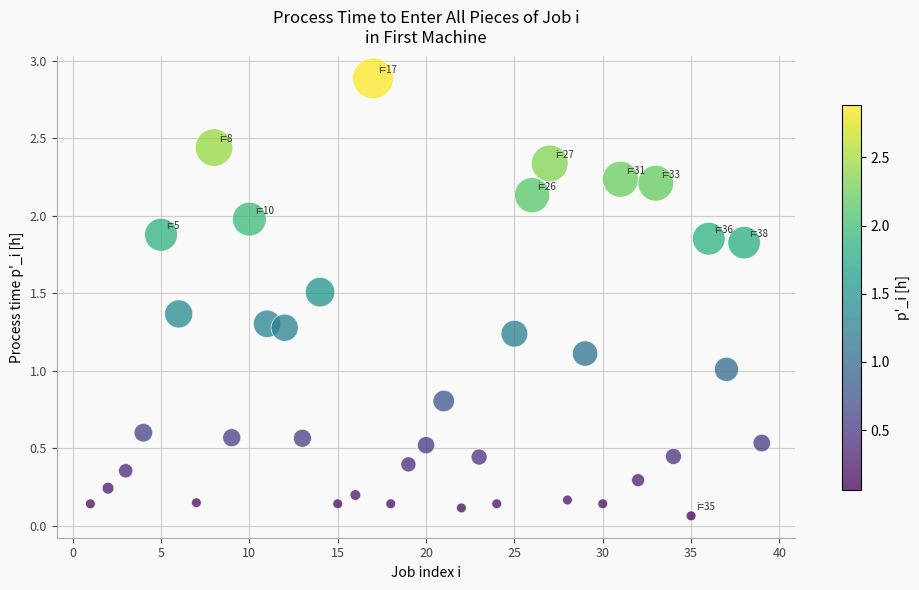

What is the range of Y values (max minus min)?

2.8